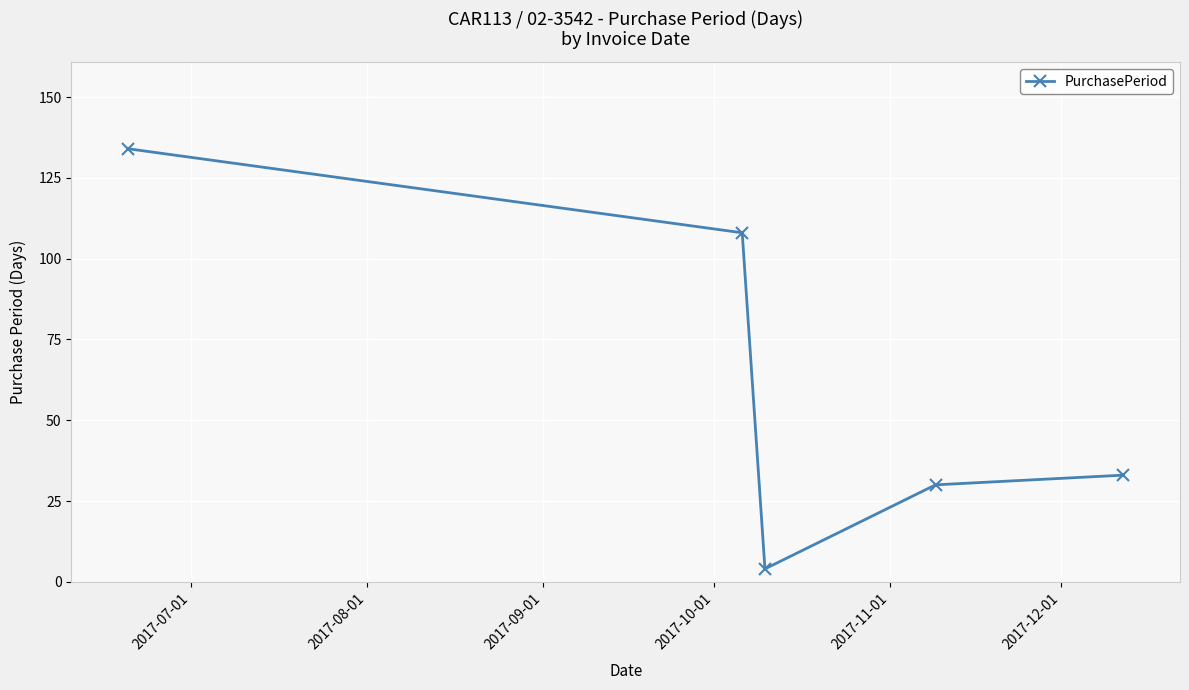

What is the value of the 1st point from the left?

134